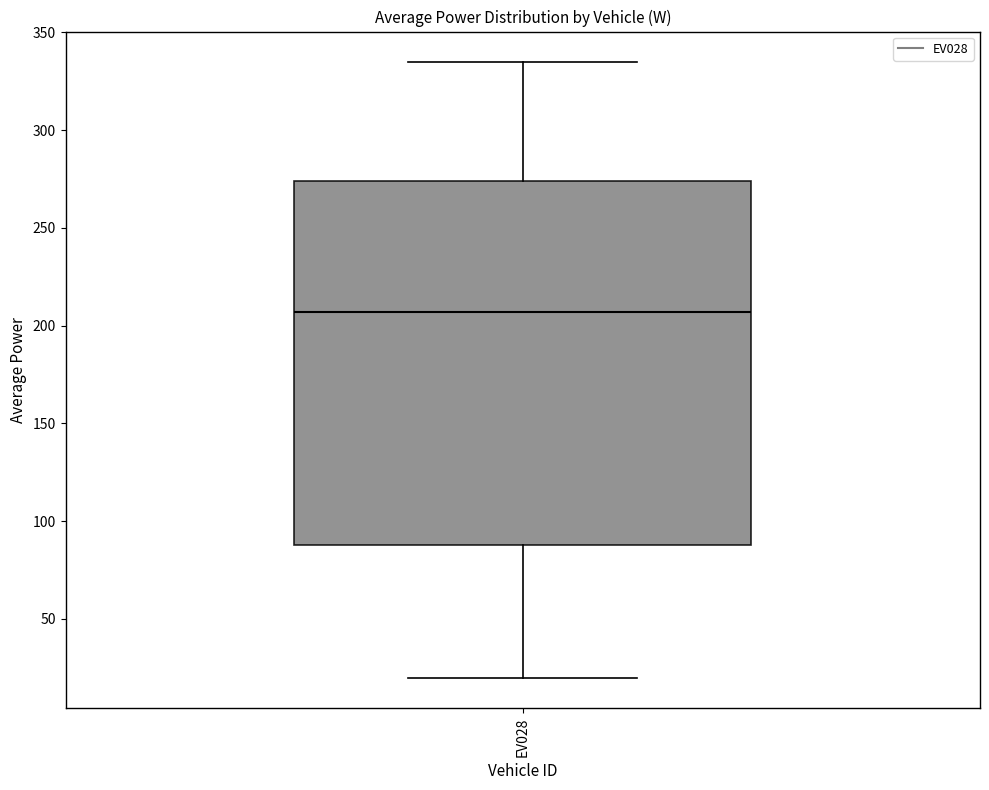

Where does the lower whisker of the box for EV028 end on the y-axis? The values are not printed on the chart, so give them approximately, as read against the axis.

20